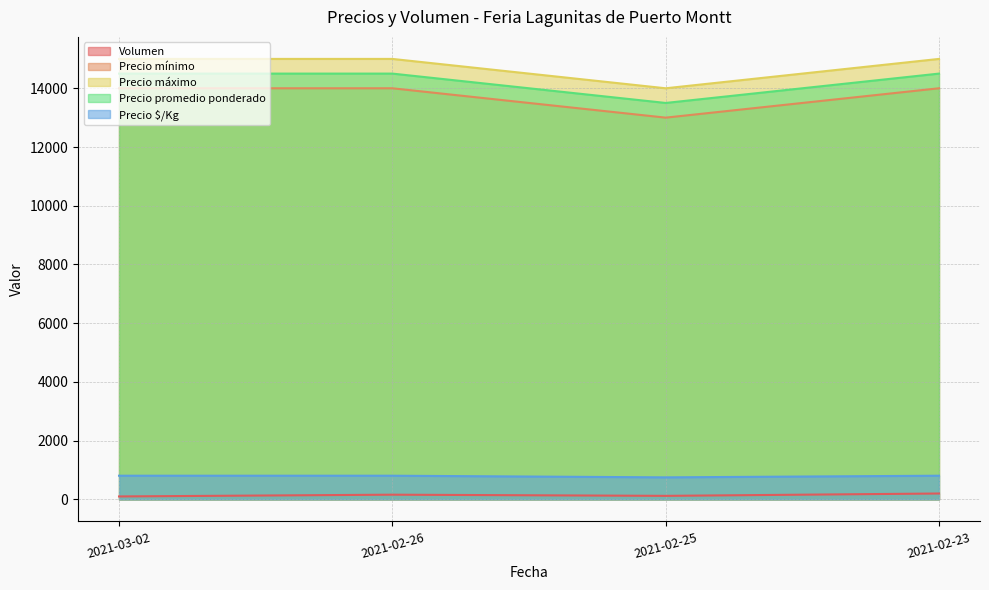

Is it true that Precio promedio ponderado equals 22389 at 2021-03-02?

False